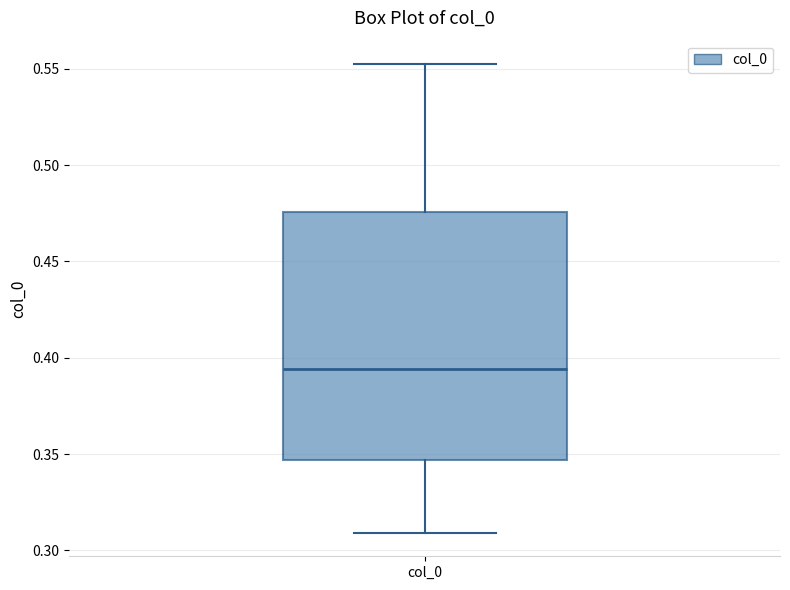

Read this box plot against the y-axis: the position of the median line, the range covered by the box, and the ends of both whiskers. The values are not printed on the chart, so give them approximately, as read against the axis.

median 0.395, box 0.345 to 0.475, whiskers 0.310 to 0.550